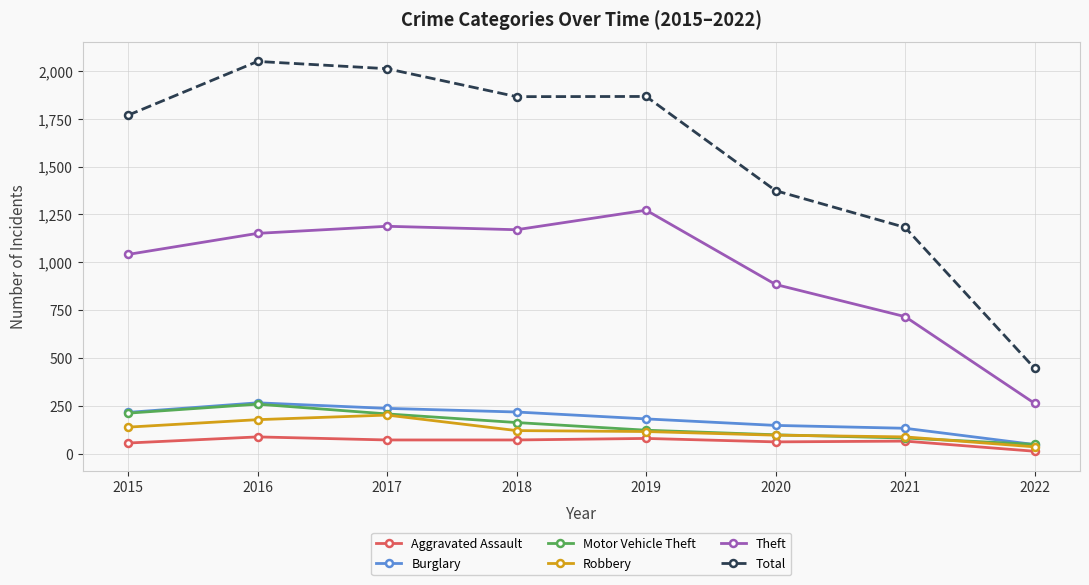

At how many categories does at least one series exceed 1808?

4